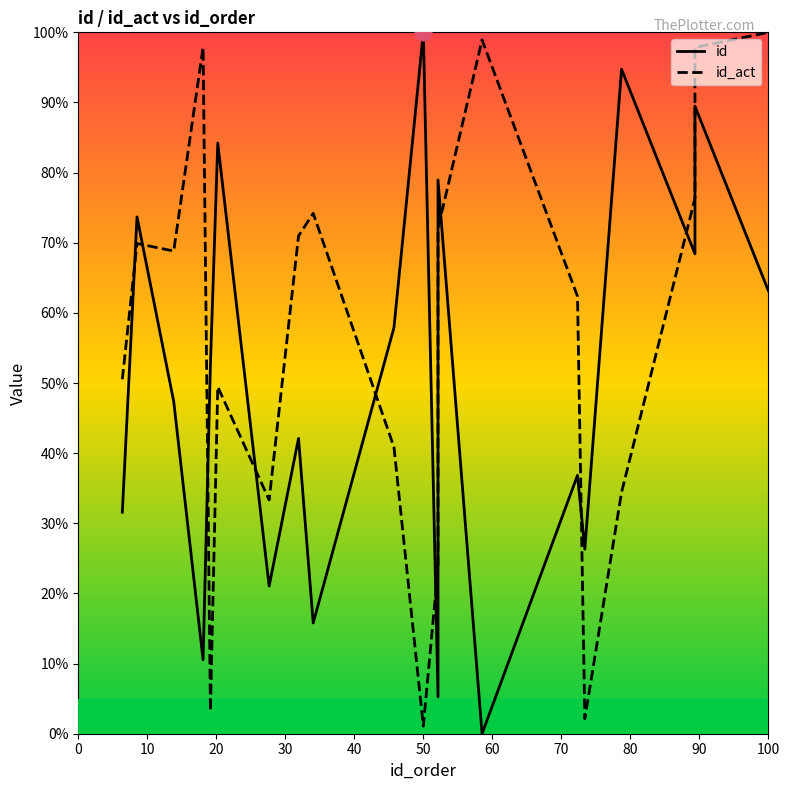

Does the chart display data point markers on the line(s)?

No